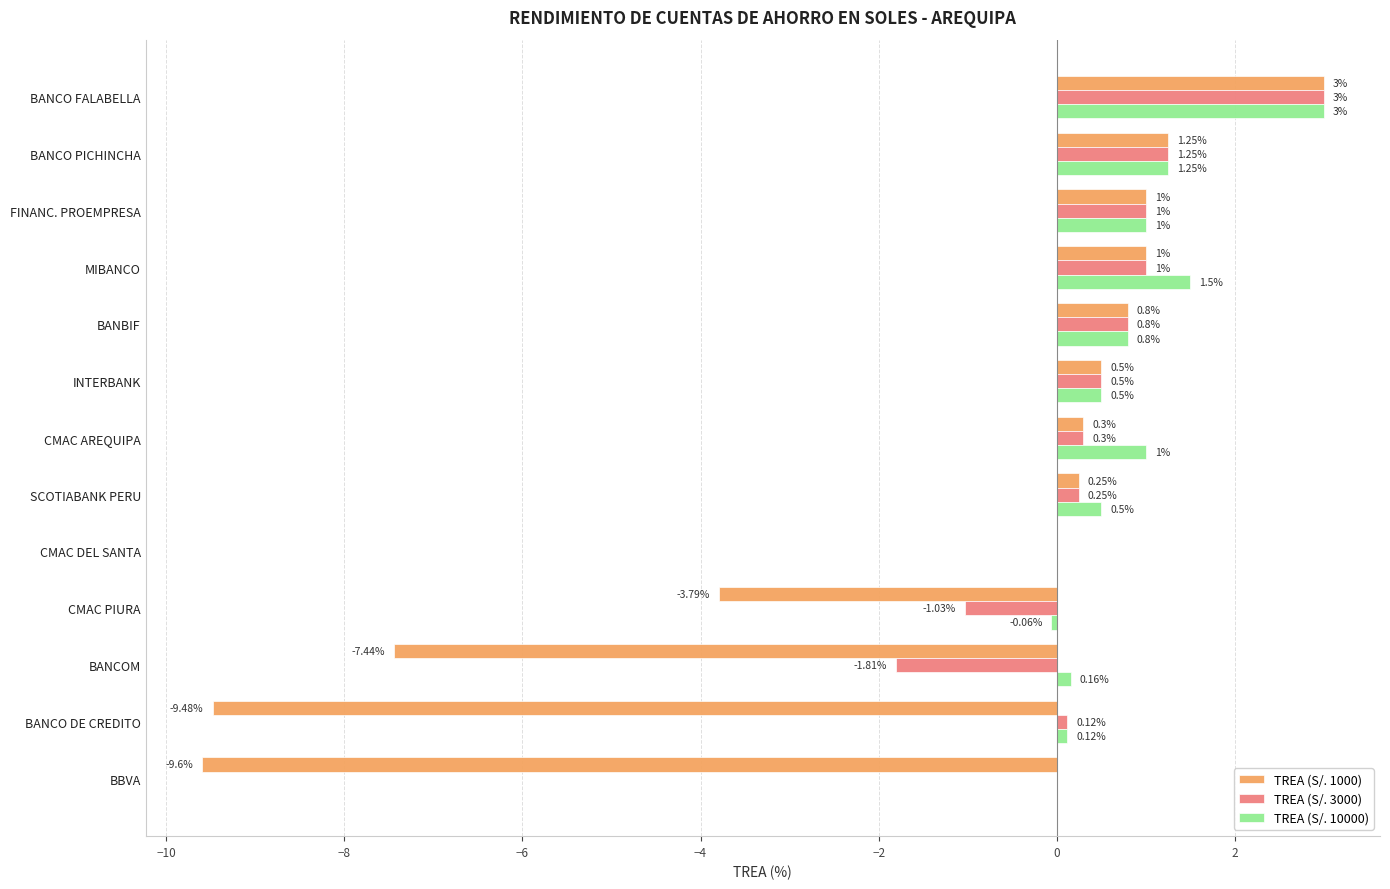

At which label does TREA (S/. 3000) reach its peak?

BANCO FALABELLA